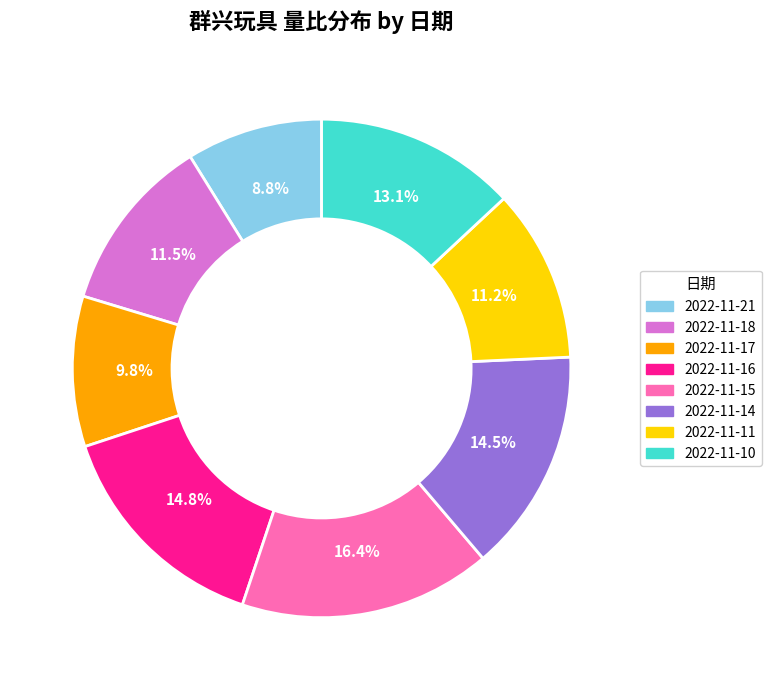

Which slice is the smallest?

2022-11-21